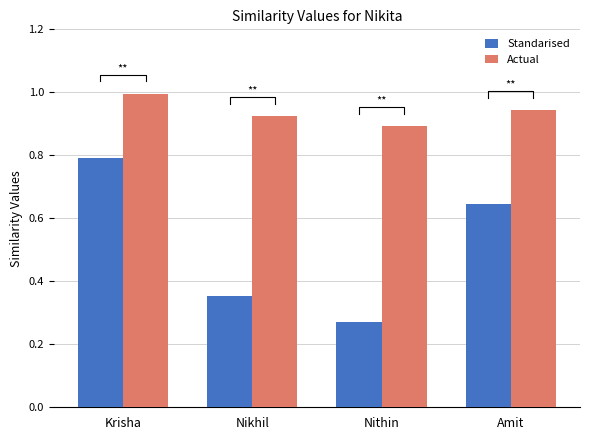

What is the label of the 4th bar from the left?

Amit